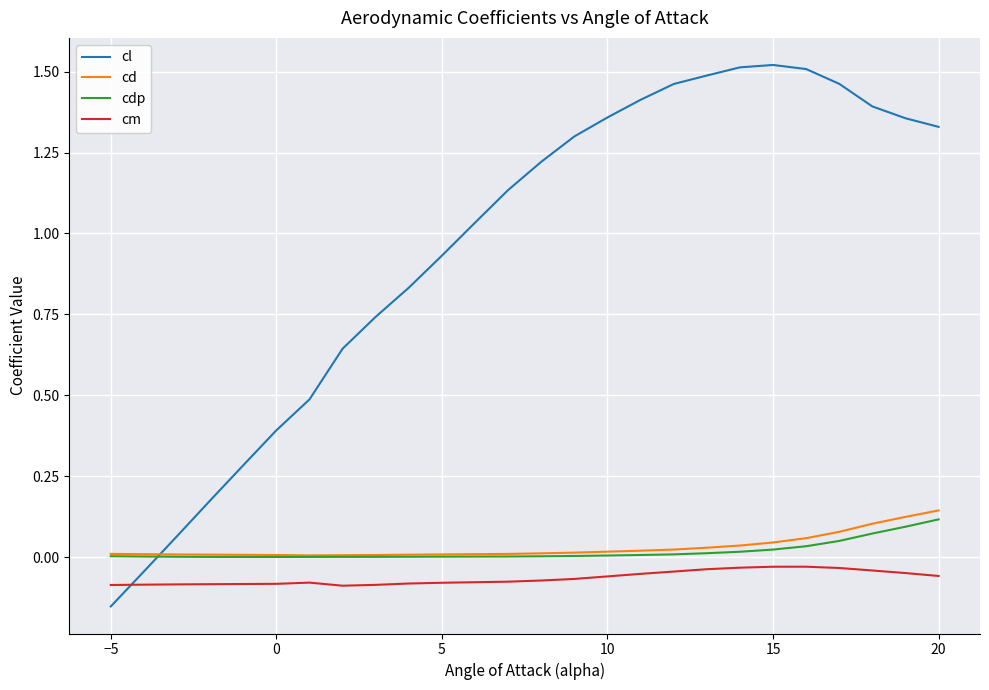

Which series has the widest spread of values?

cl